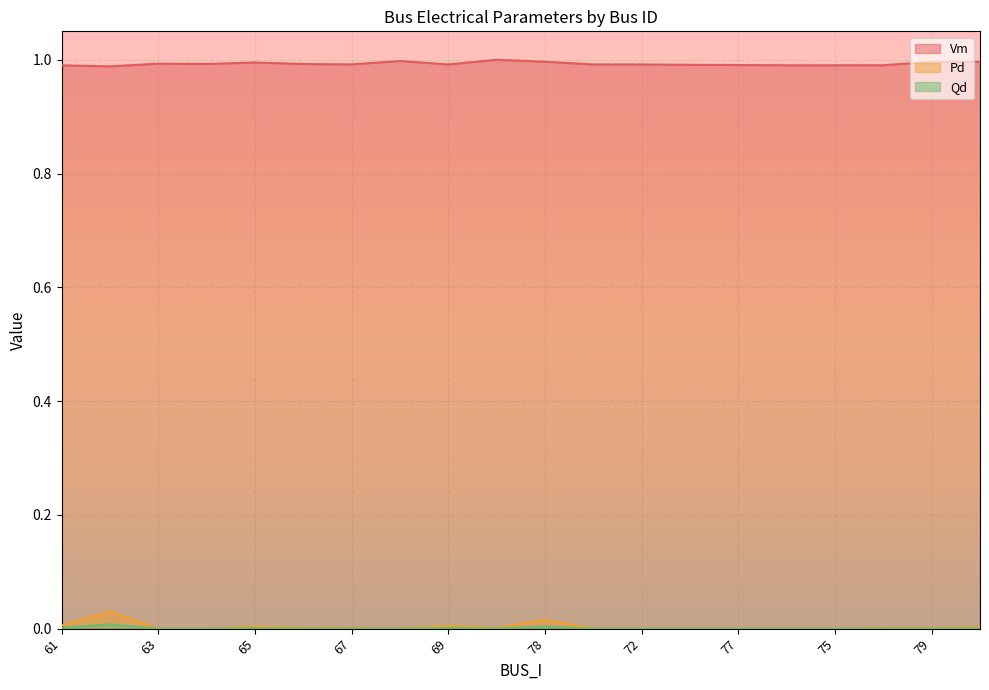

What position from the right is 77?

6